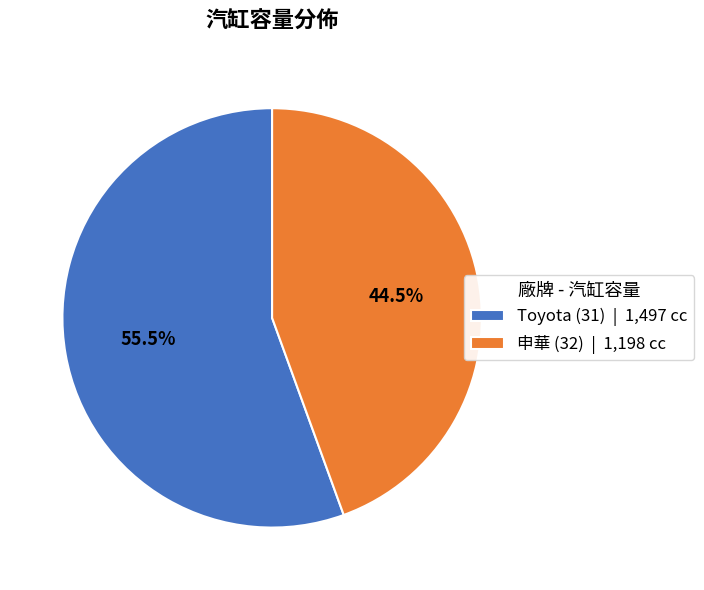

To the nearest percent, what is the difference between the largest and smallest slice percentages?

11%